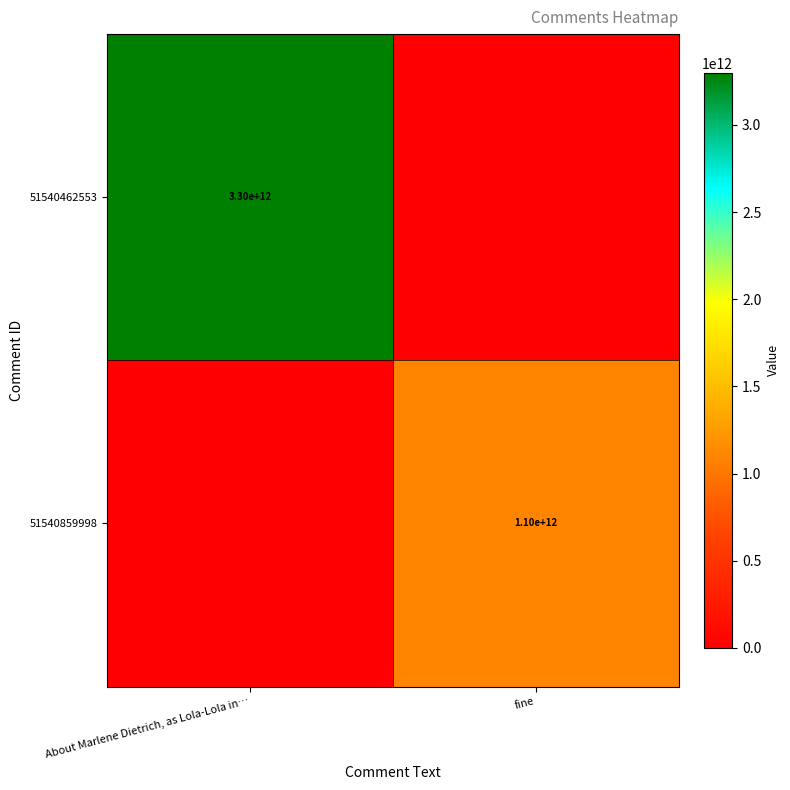

True or false: 51540462553 has a value of 3300000000000 at About Marlene Dietrich, as Lola-Lola in….

True